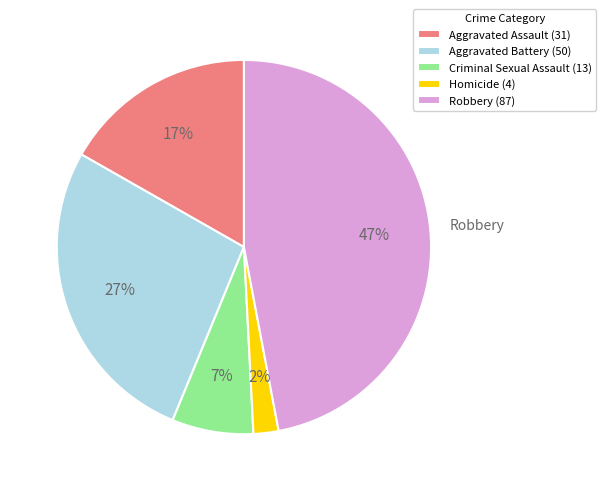

To the nearest percent, what is the difference between the largest and smallest slice percentages?

45%